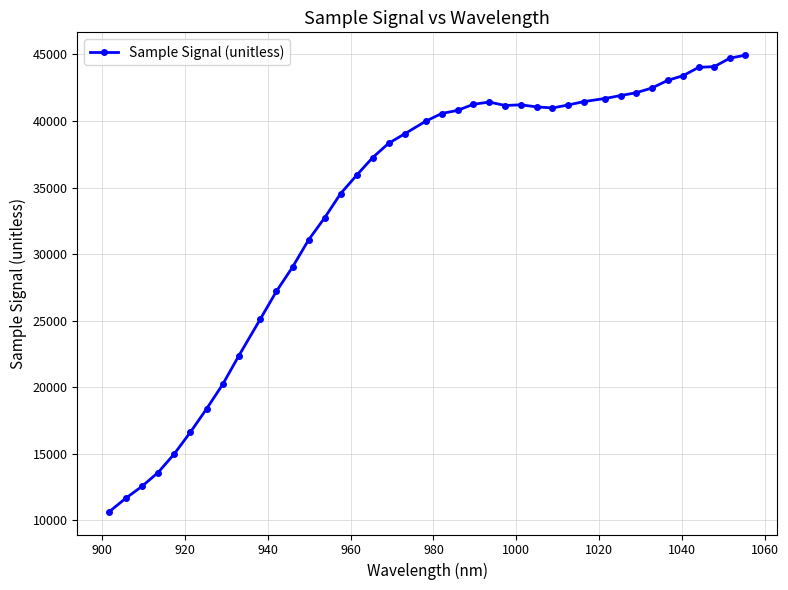

What is the value of the 12th point from the left?

29023